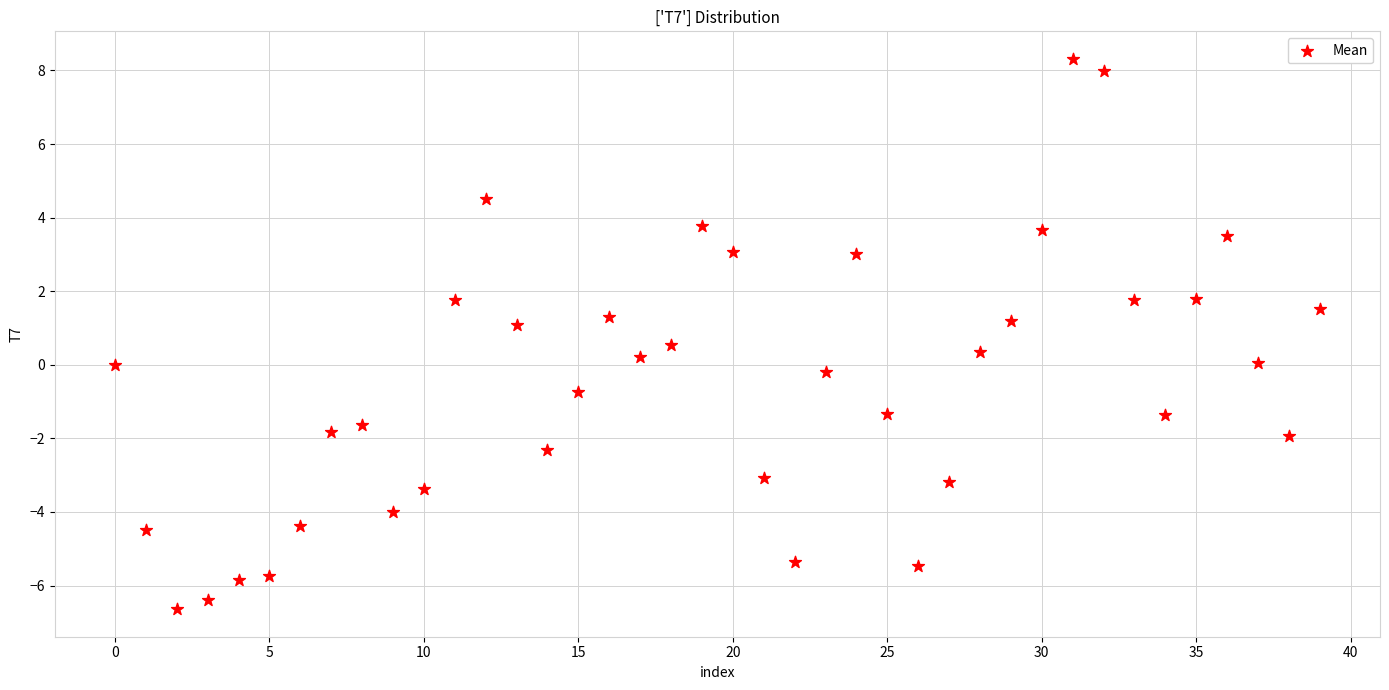

What is the range of Y values (max minus min)?

15.0